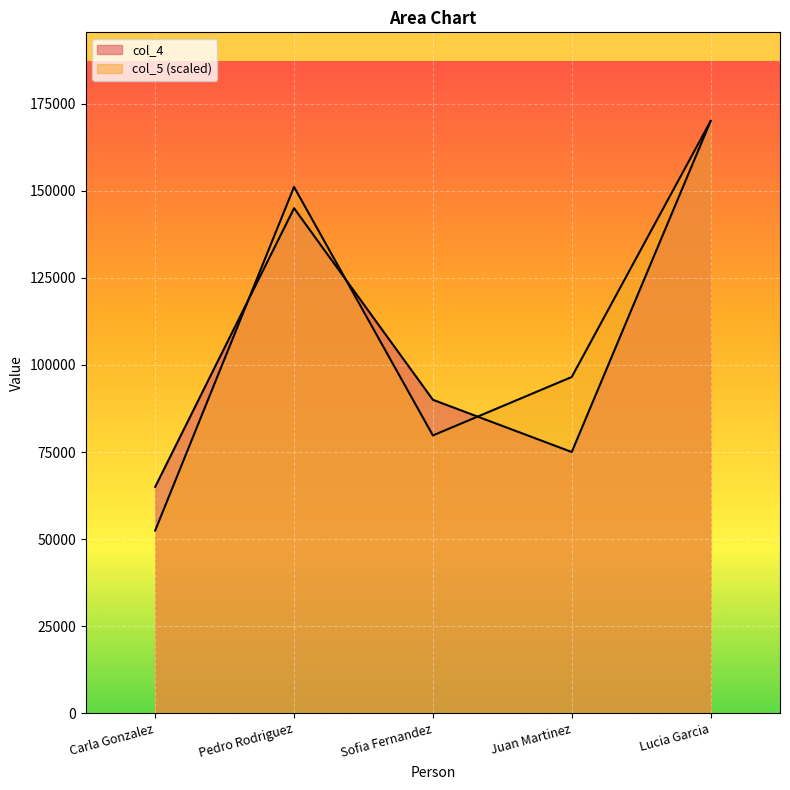

Reading left to right, transcribe all the data shown in this chart.

col_4: 65000.0	145000.0	90000.0	75000.0	170000.0
col_5: 52469.1	151111.1	79753.1	96543.2	170000.0